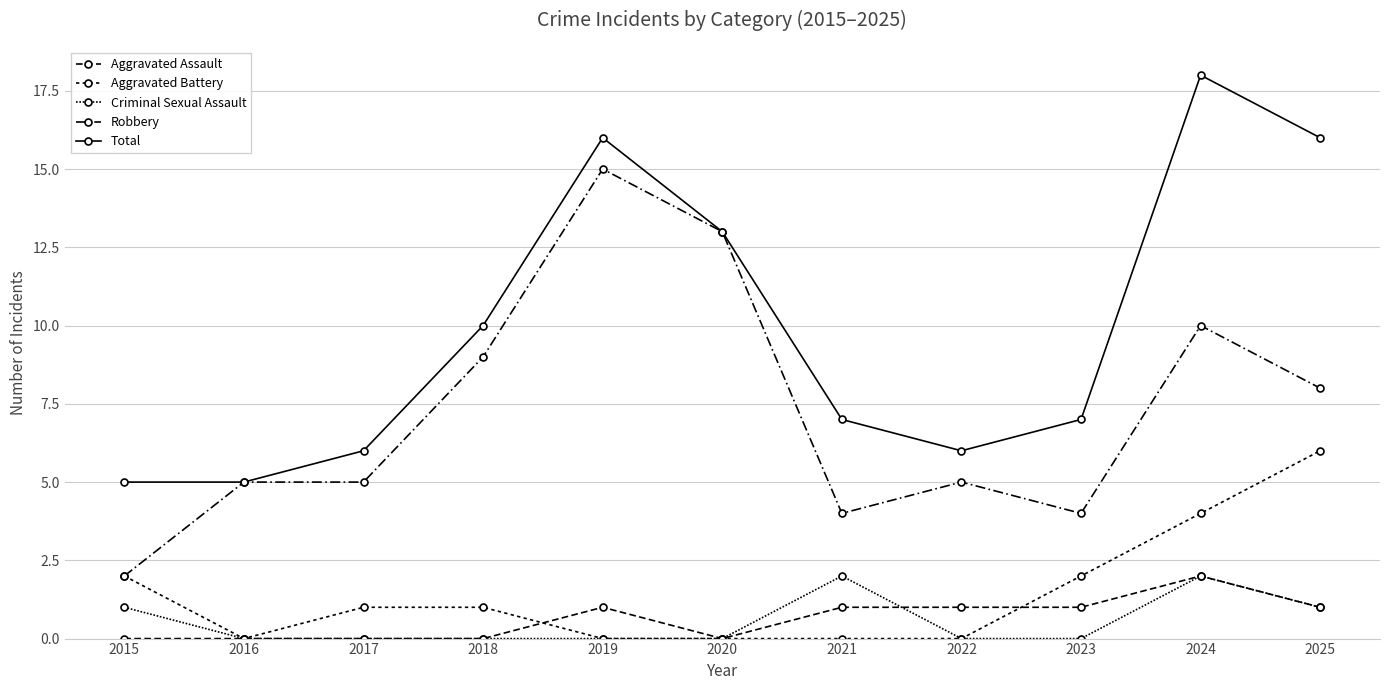

Reading right to left, extract all data points from this chart.

Aggravated Assault: 1	2	1	1	1	0	1	0	0	0	0
Aggravated Battery: 6	4	2	0	0	0	0	1	1	0	2
Criminal Sexual Assault: 1	2	0	0	2	0	0	0	0	0	1
Robbery: 8	10	4	5	4	13	15	9	5	5	2
Total: 16	18	7	6	7	13	16	10	6	5	5